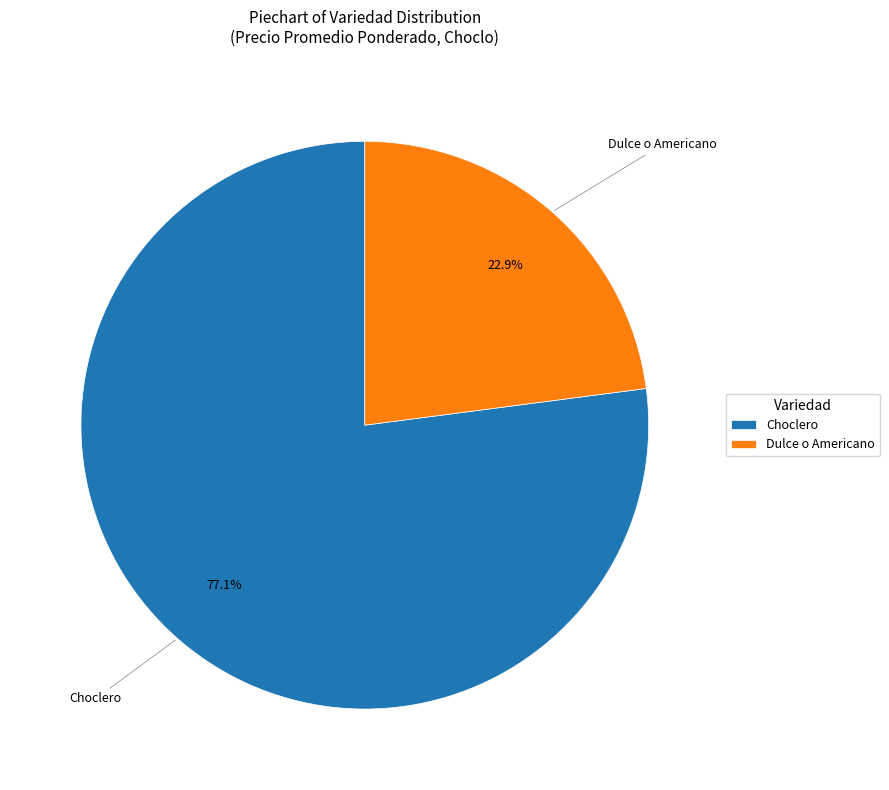

What percentage is the Choclero slice, to the nearest percent?

77%